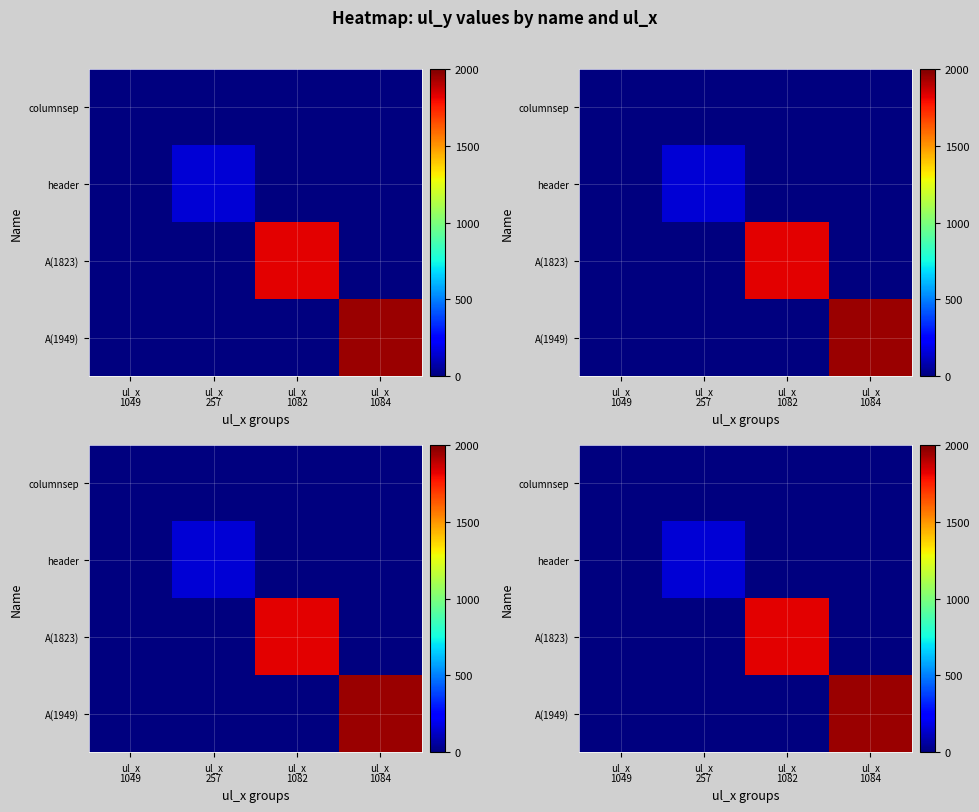

How many series are shown in this chart?

4